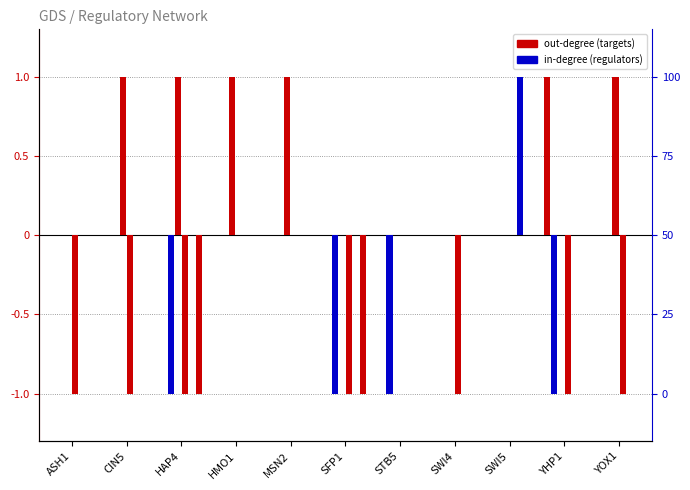

Which category has the highest value in the SFP1 series?

SWI5